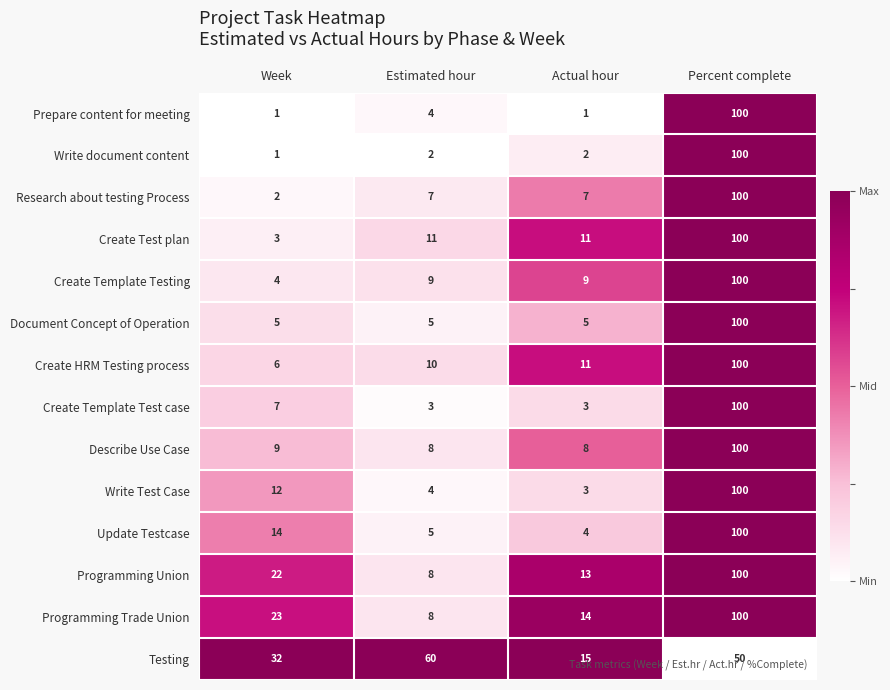

At which category is the sum across all series the highest?

Percent complete